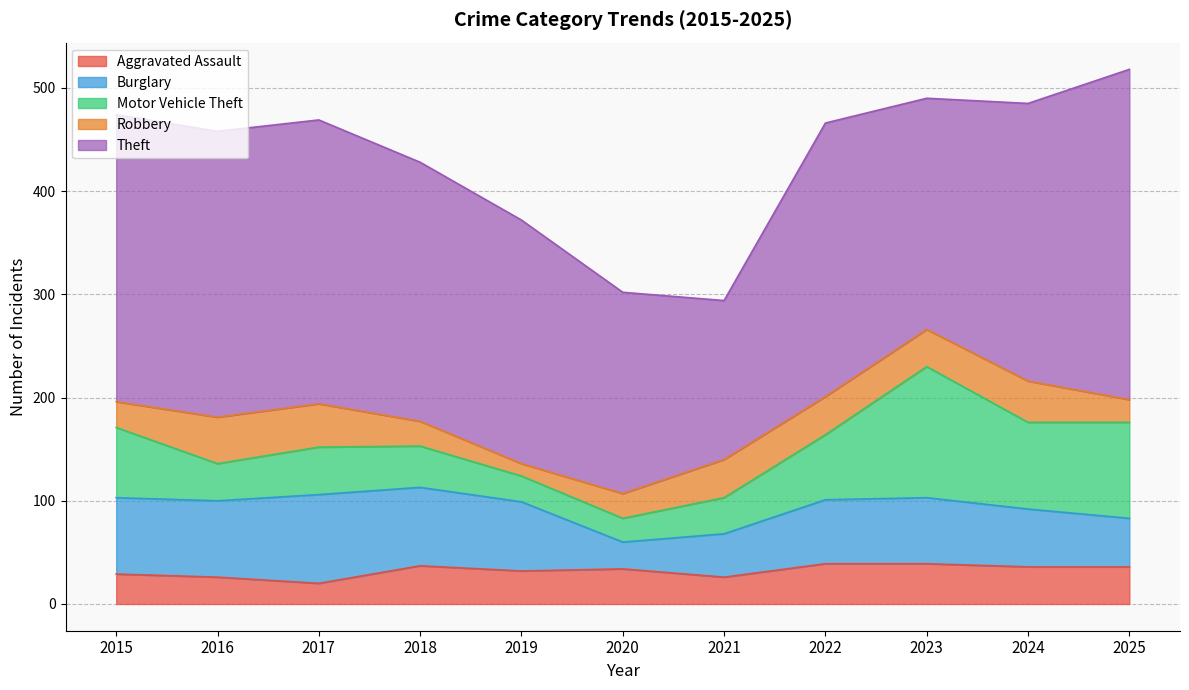

How many values in the Aggravated Assault series are below 34?

5